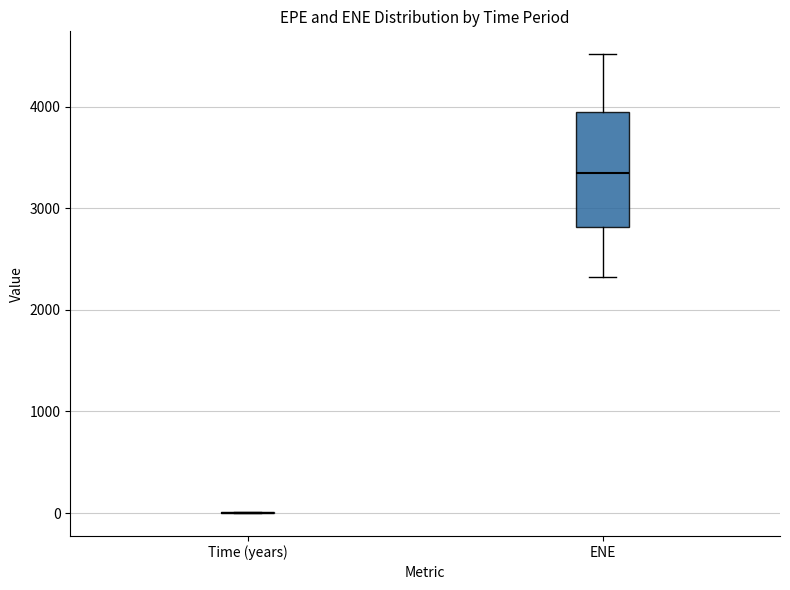

Reading left to right, transcribe this box plot: for each box, give where its median line is, the range the box spans, and where its two whiskers end, as read against the y-axis. The values are not printed on the chart, so give them approximately, as read against the axis.

Time (years): box collapsed to a line at 0, whiskers 0 to 0
ENE: median 3300, box 2800 to 4000, whiskers 2300 to 4500